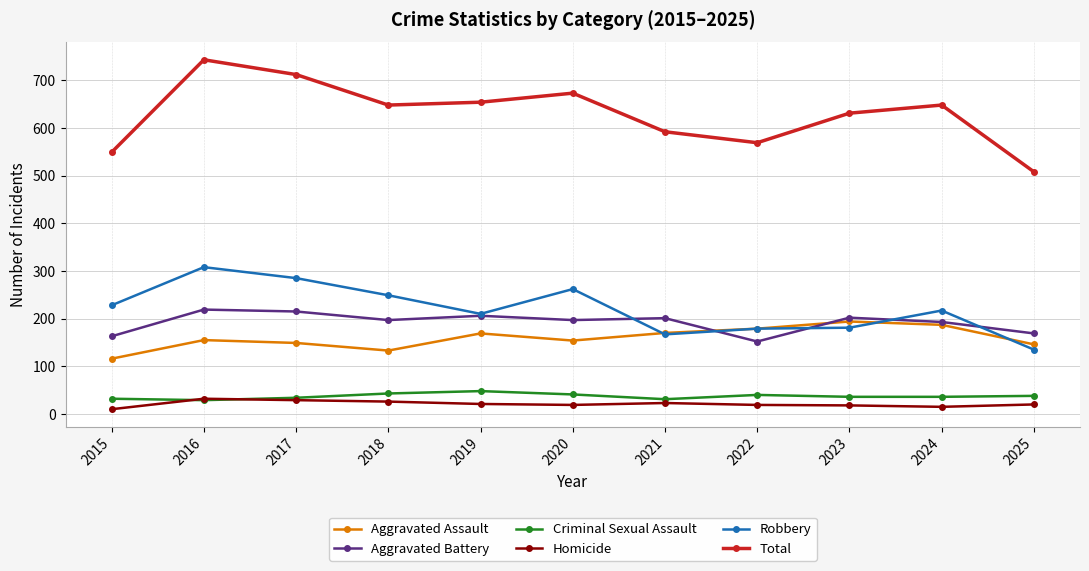

Read the Aggravated Battery value at 2017.

215